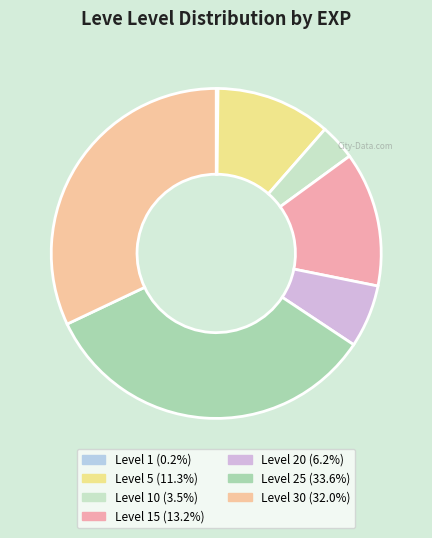

Which slice is the smallest?

1